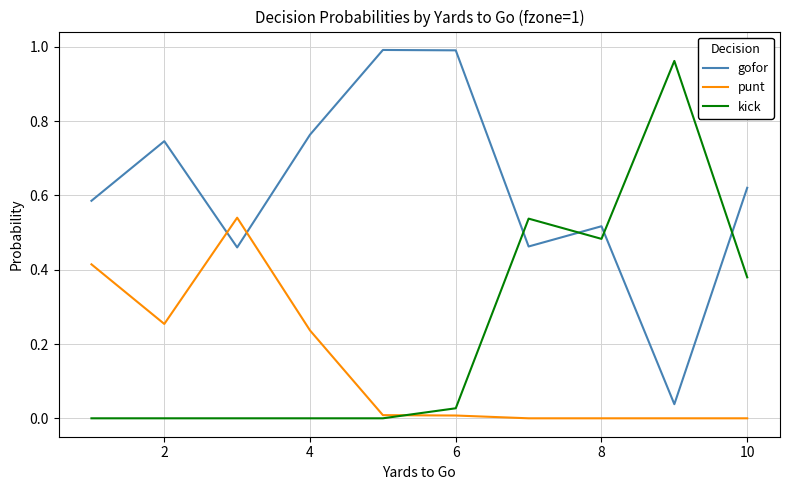

List the series in order of their overall mean, lowest first.

punt, kick, gofor